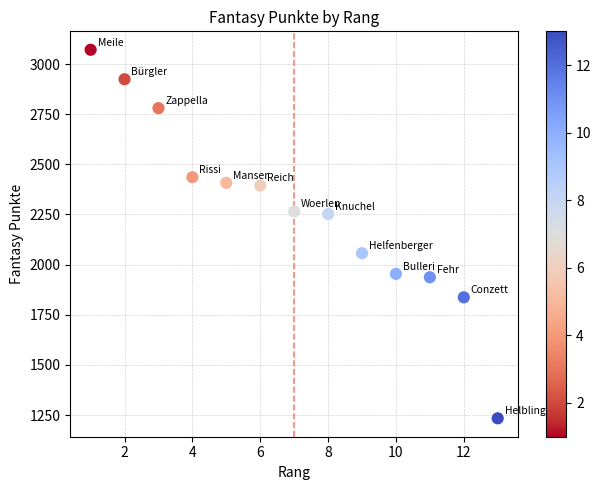

What is the range of Y values (max minus min)?

1837